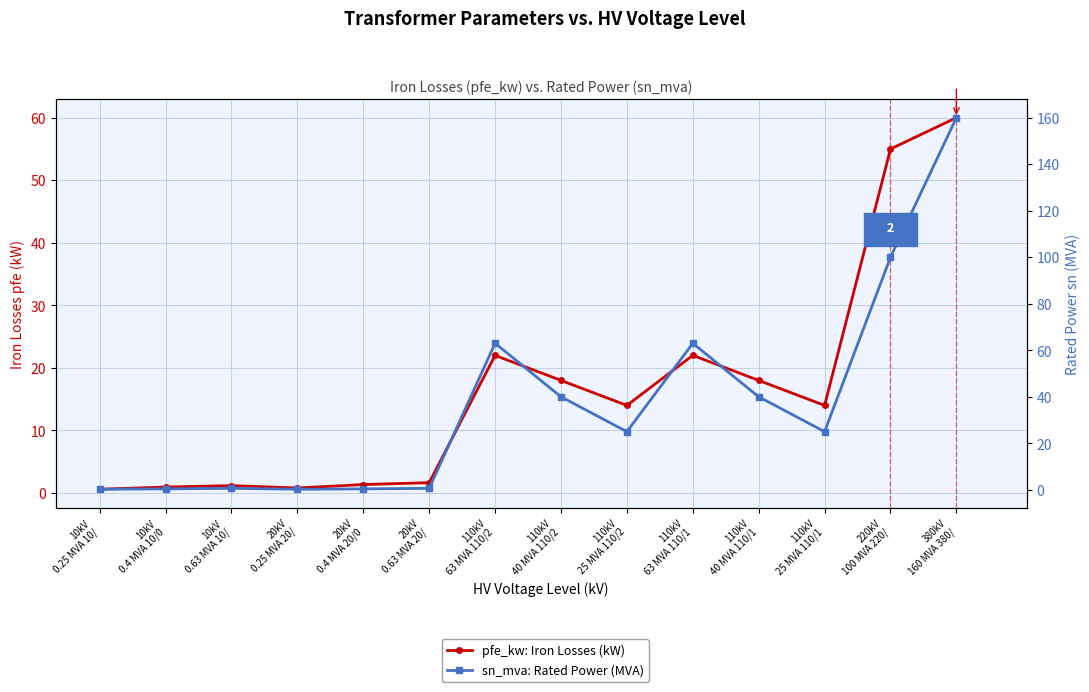

Reading left to right, list all the values displayed in this chart.

pfe_kw: Iron Losses (kW): 0.6	0.9	1.2	0.8	1.4	1.6	22.0	18.0	14.0	22.0	18.0	14.0	55.0	60.0
sn_mva: Rated Power (MVA): 0.2	0.4	0.6	0.2	0.4	0.6	63.0	40.0	25.0	63.0	40.0	25.0	100.0	160.0